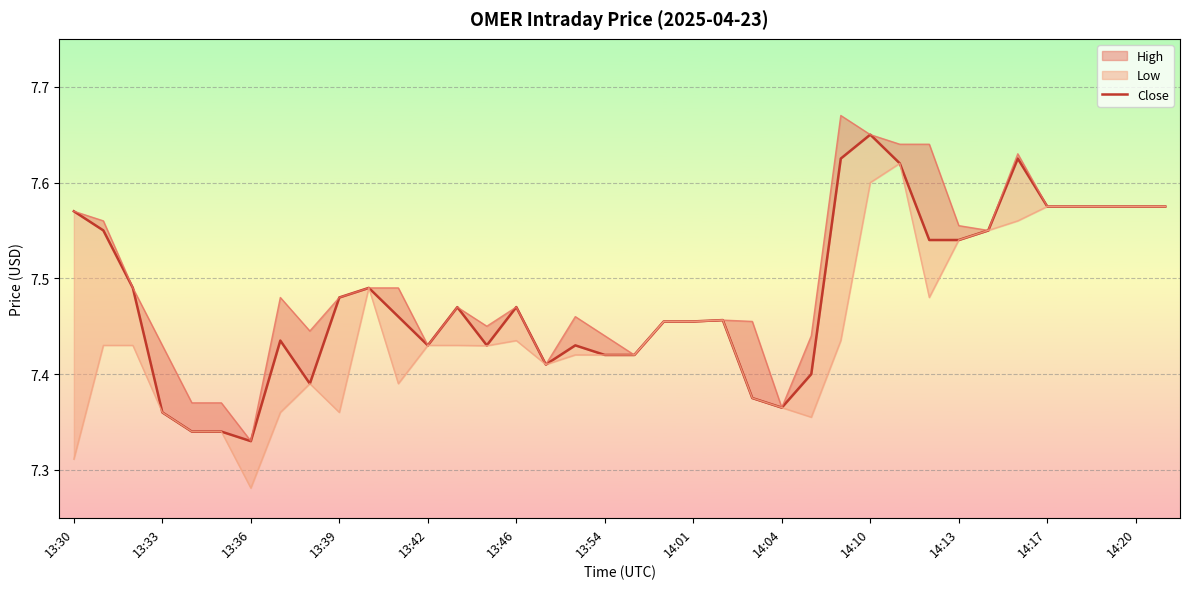

What is the value of the 17th point from the left?

7.4